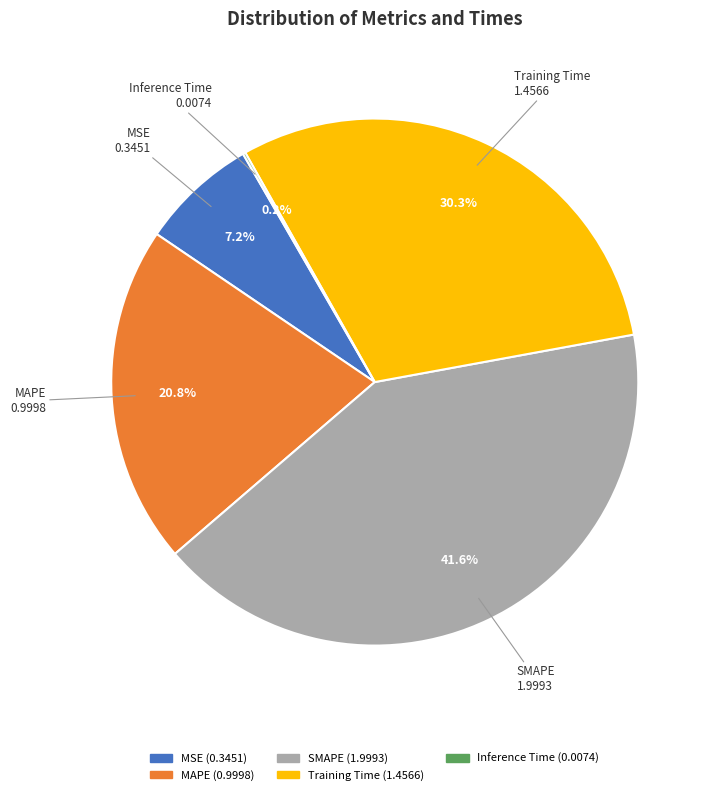

Does MAPE account for over 50% of the chart?

No